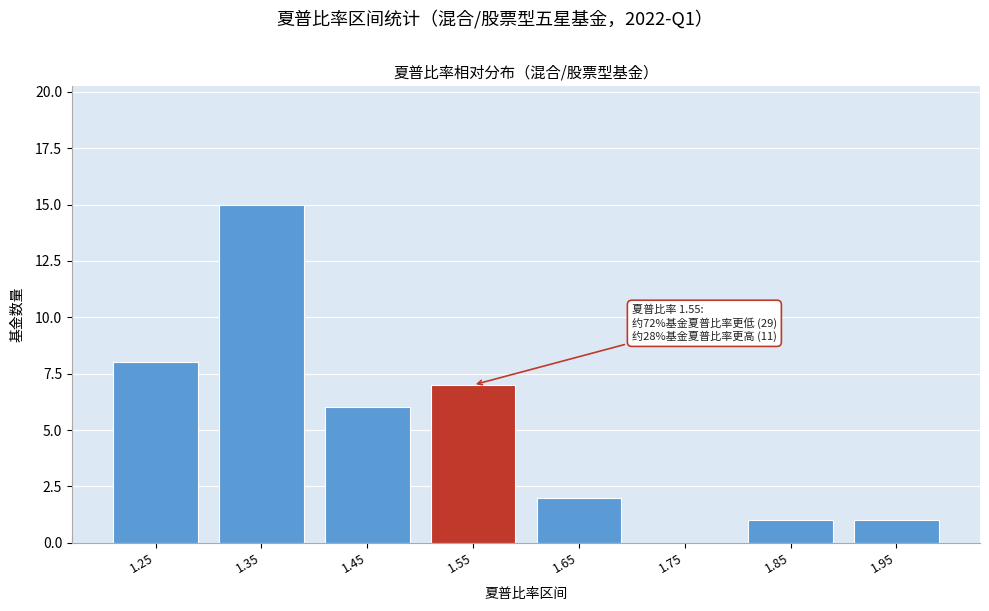

Reading left to right, what are all the values shown in this chart?

1.25=8	1.35=15	1.45=6	1.55=7	1.65=2	1.75=0	1.85=1	1.95=1